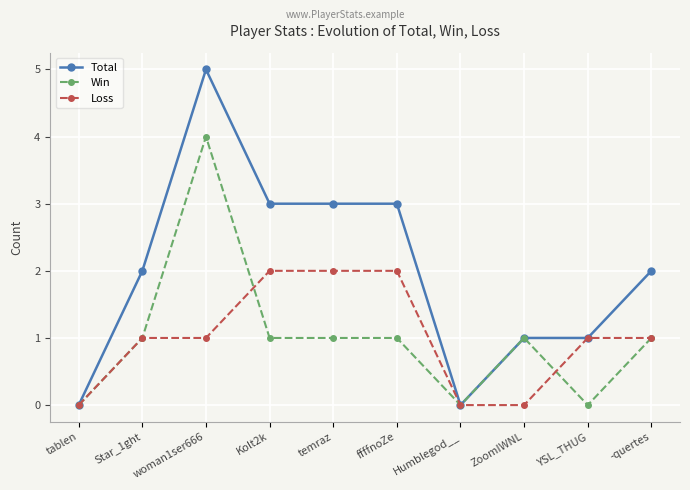

What is the maximum value shown in the chart?

5